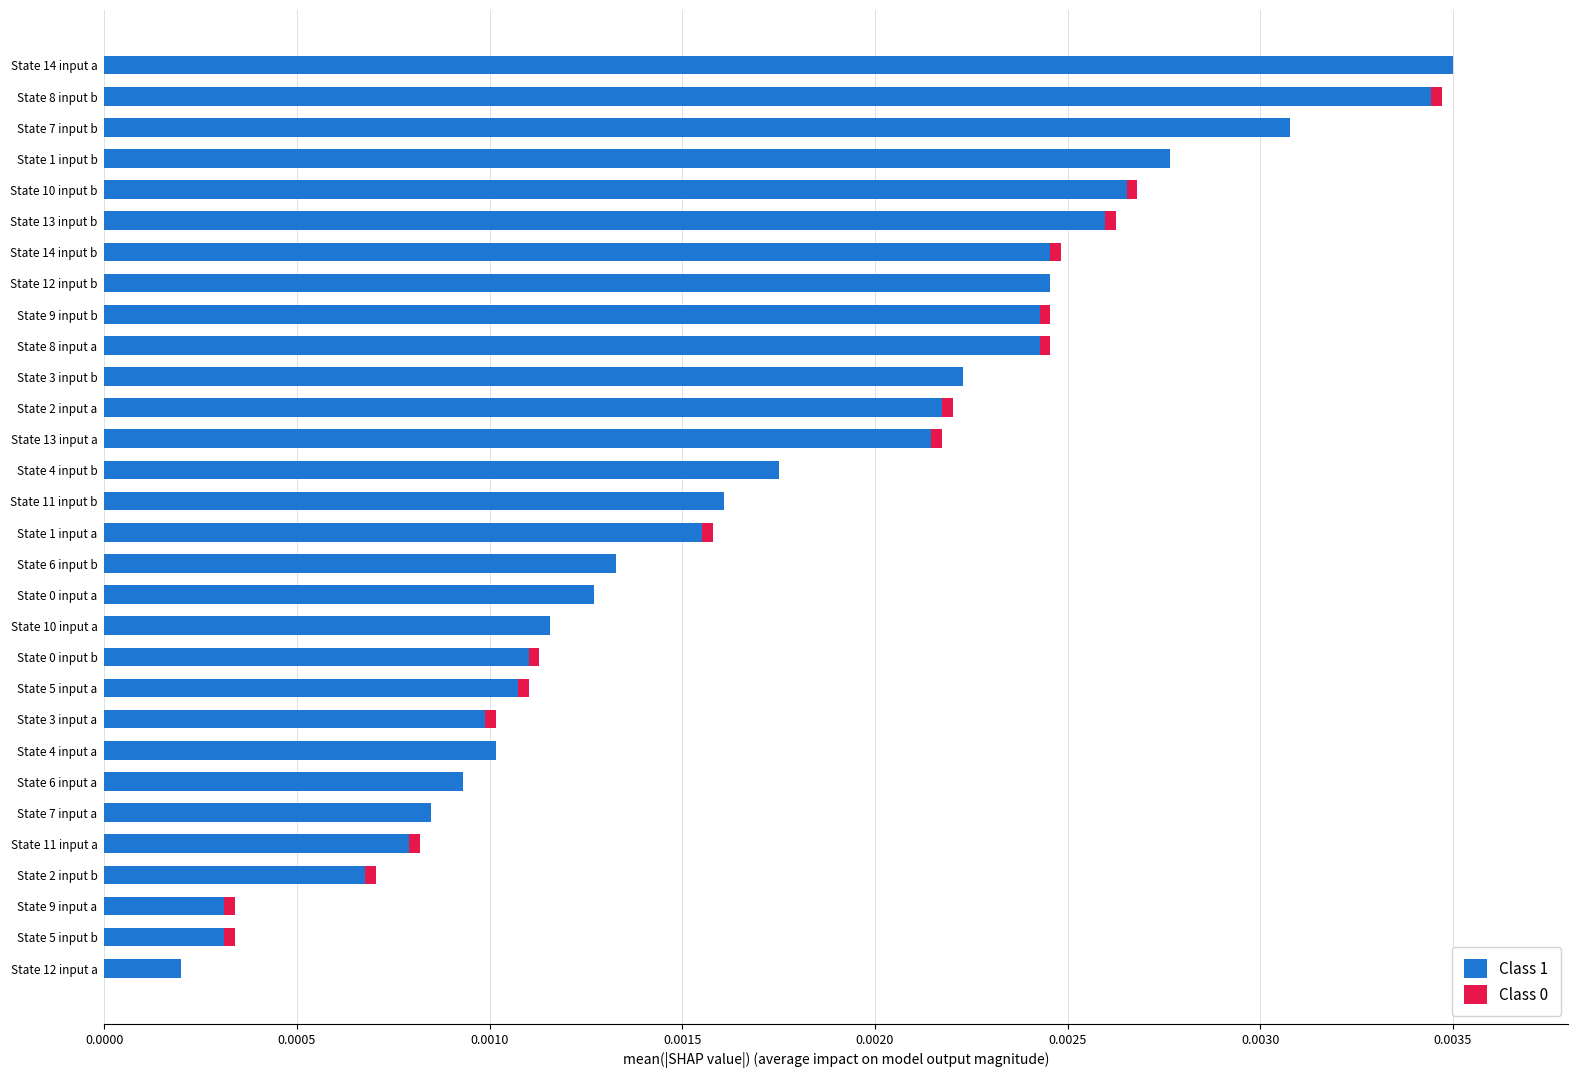

The Class 1 series shows 0.0 at State 14 input b. True or false?

True